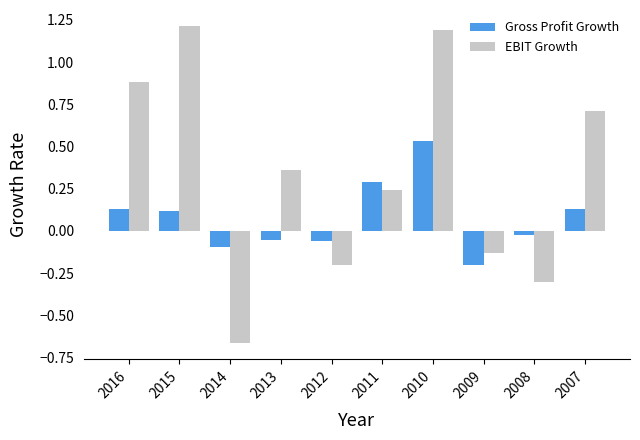

True or false: EBIT Growth has a value of 0.4 at 2016.

False